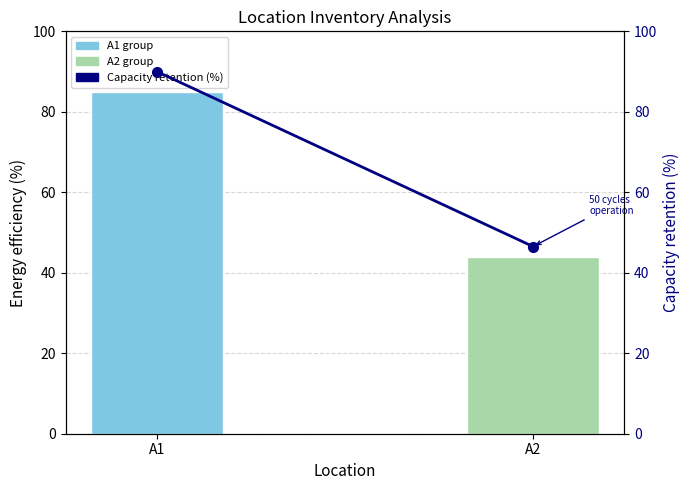

What is the difference between the Current Total (normalized) values at A2 and A1?

41.1